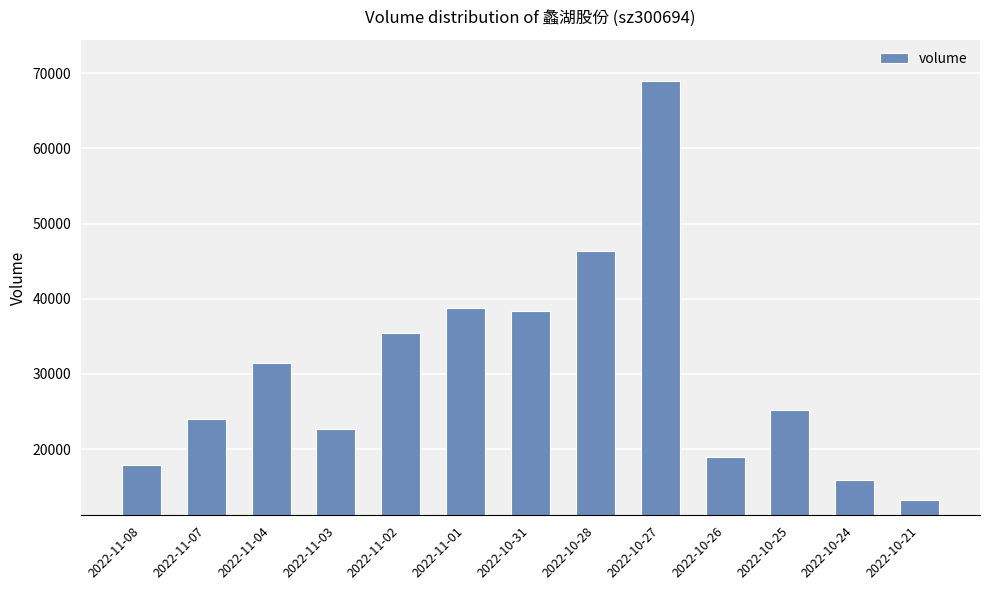

Count the number of data series in this chart.

1